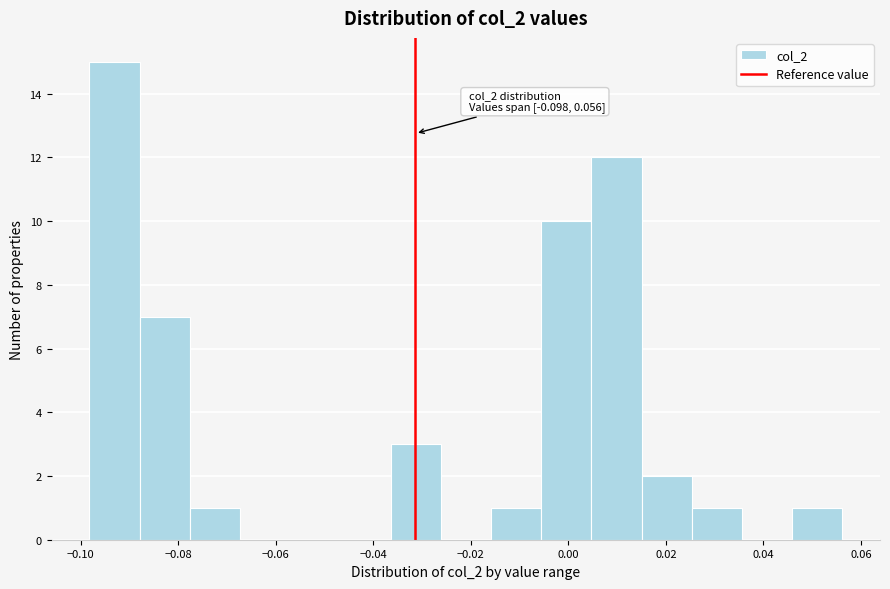

Which range on the x-axis has the tallest bar?

-0.098 to -0.088